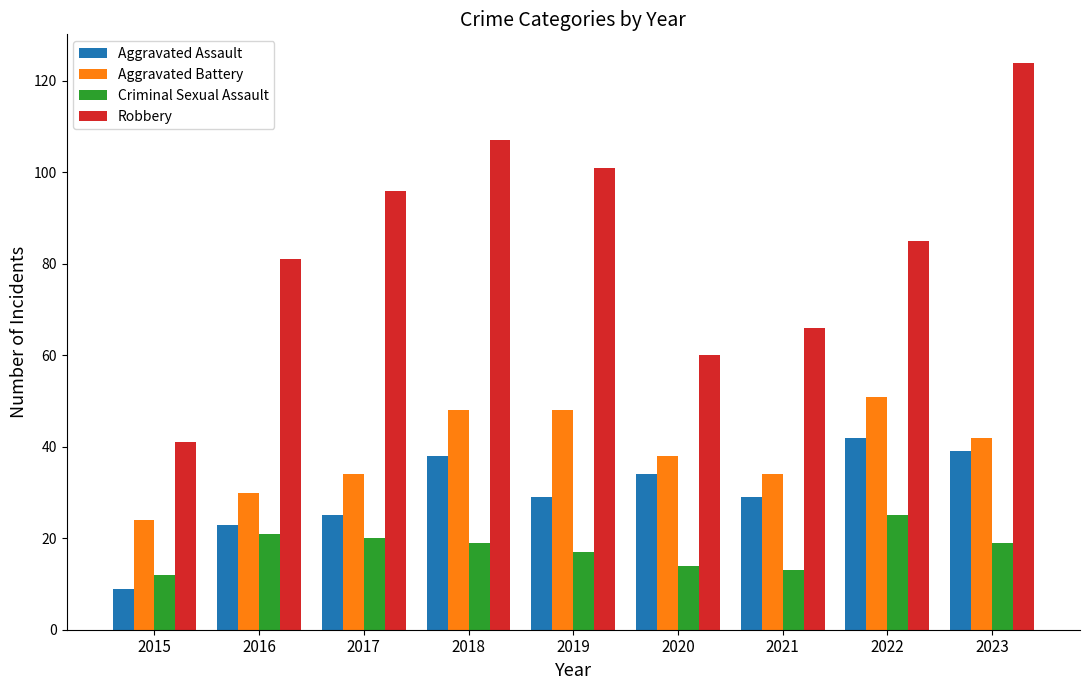

How many data points does each series have?

9